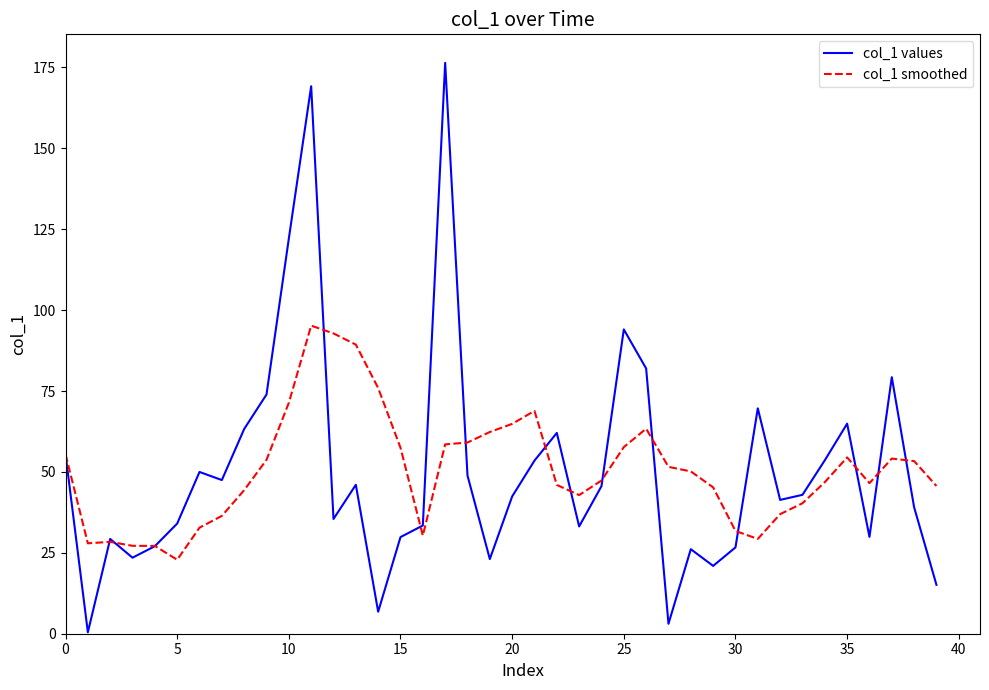

What is the highest value of the col_1 values series?

176.4